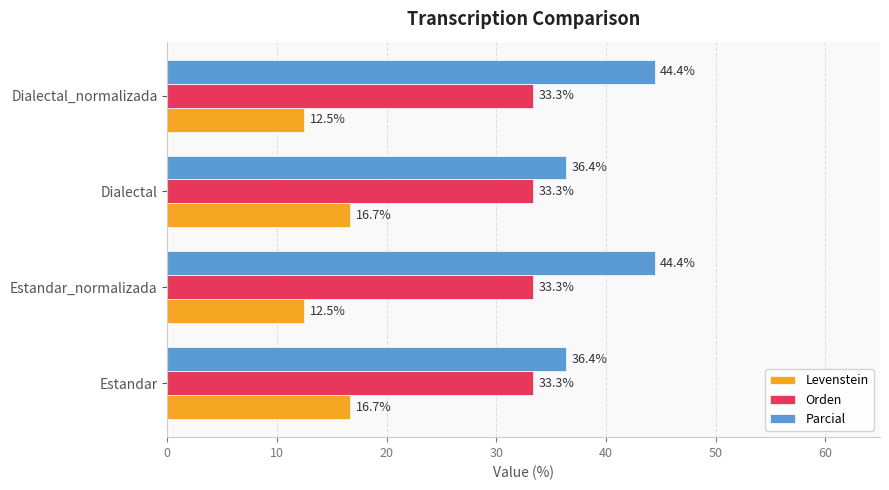

What is the maximum value for Orden?

33.3